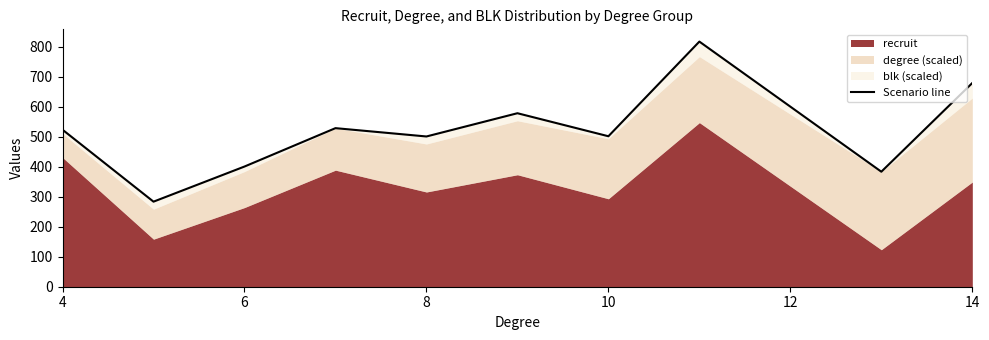

How many values exceed 523?

5